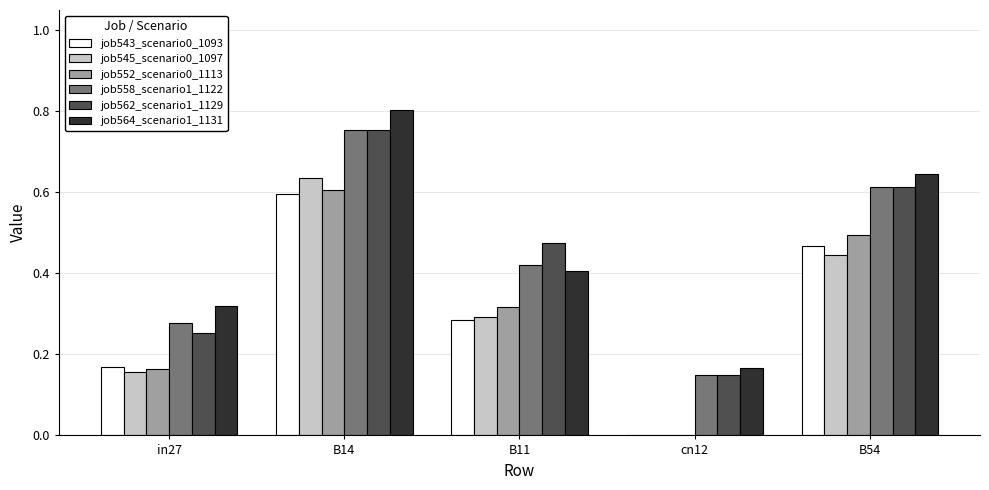

What is the sum of the job564_scenario1_1131 values at cn12 and B14?

1.0